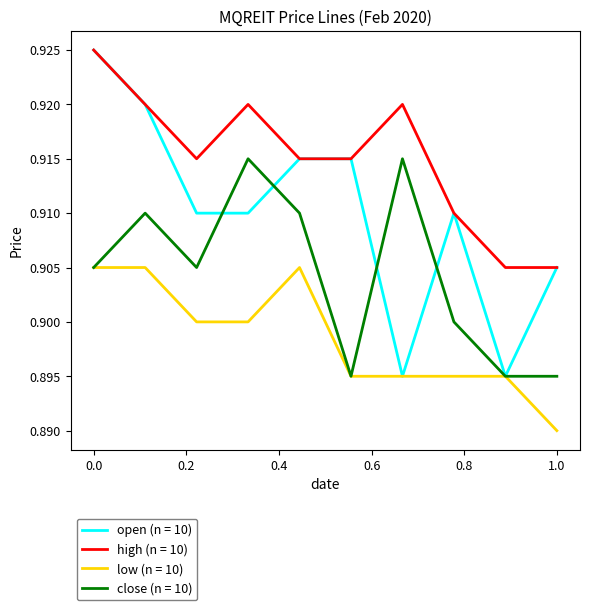

True or false: low (n = 10) and high (n = 10) intersect in this chart.

False